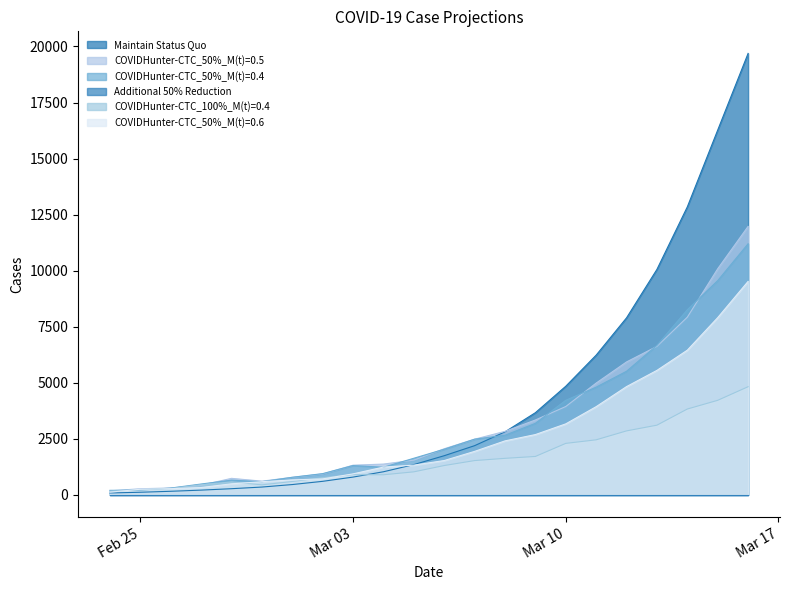

Which series has the largest range (max minus min)?

Maintain Status Quo